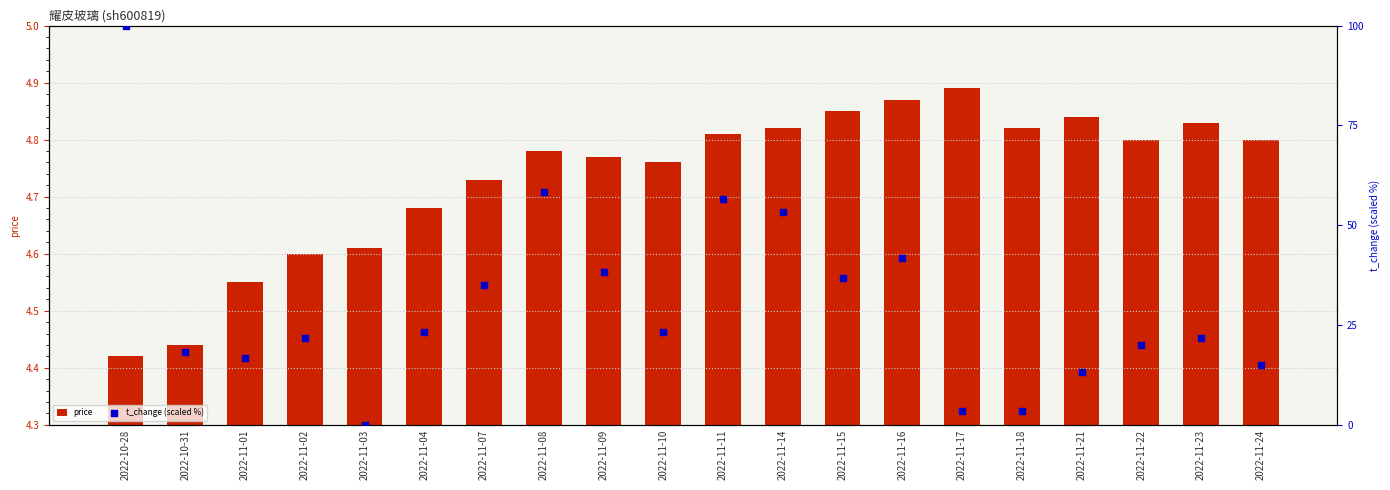

What are all the series names shown in the legend?

price, t_change (scaled %)